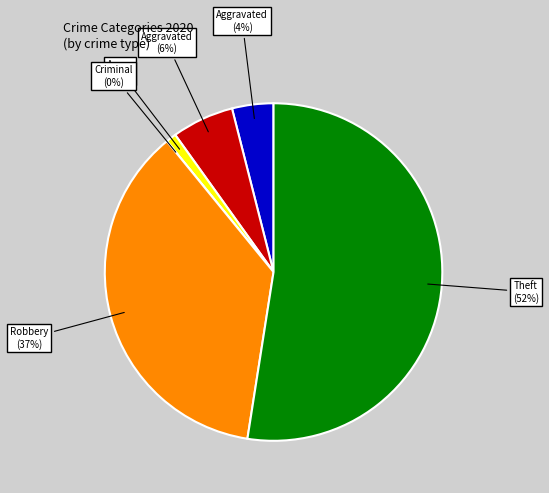

To the nearest percent, what is the difference between the largest and smallest slice percentages?

52%